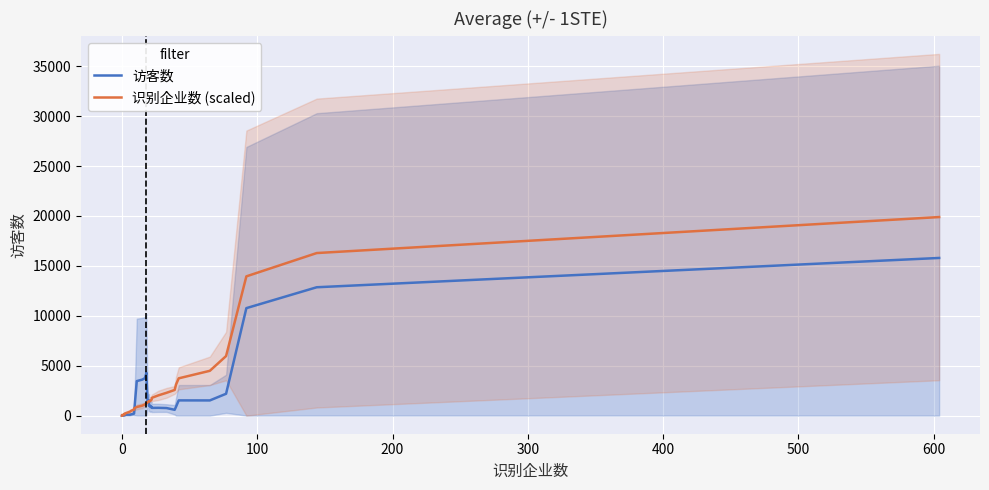

What are all the series names shown in the legend?

访客数, 识别企业数 (scaled)